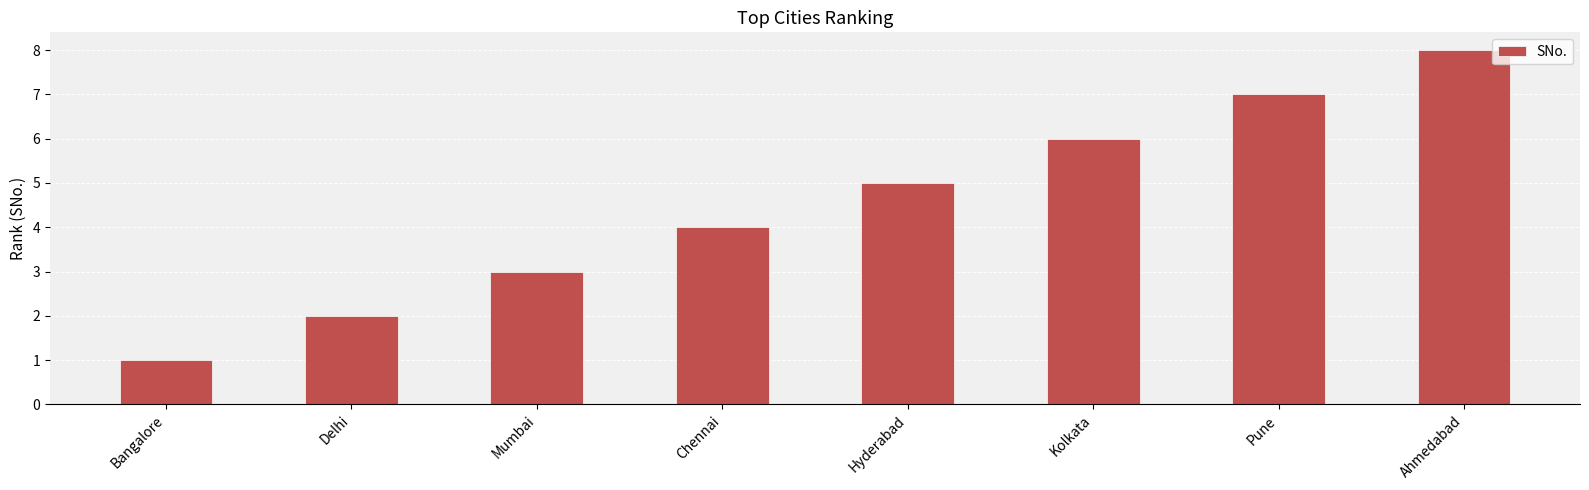

True or false: the data shows 0 at Bangalore.

False